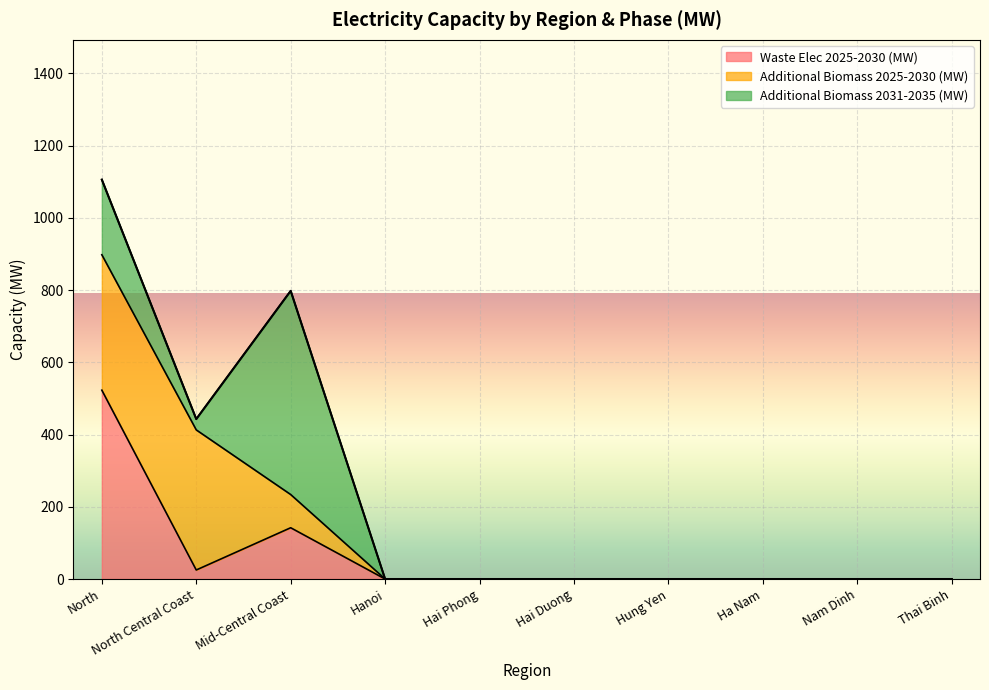

The value of Additional Biomass 2031-2035 (MW) at North is 310. True or false?

False